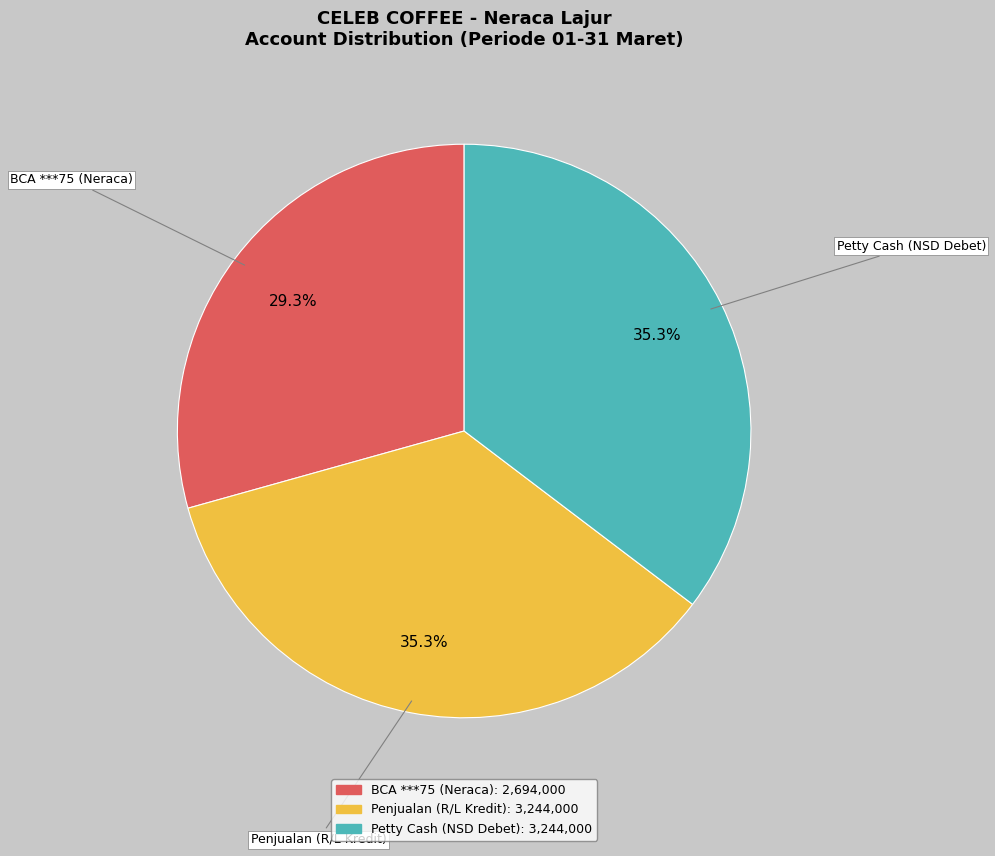

Is there any slice that represents more than half of the pie?

No